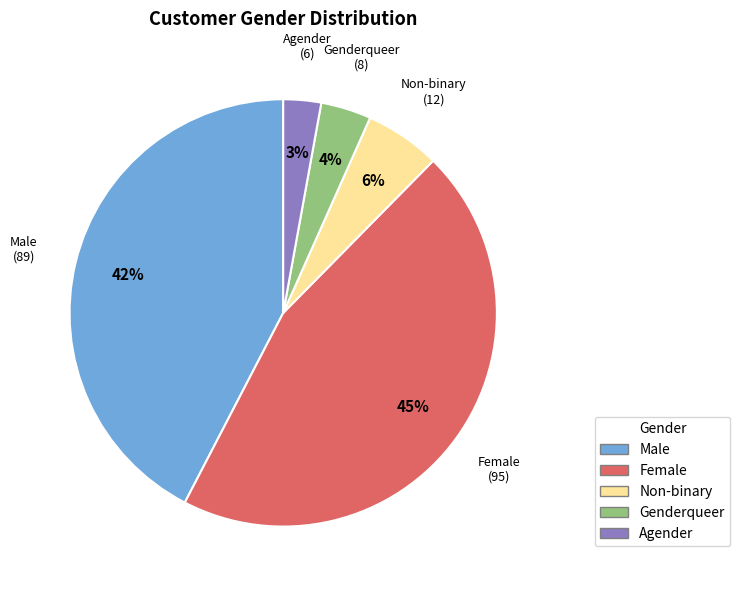

Is it true that Genderqueer is 12% of the pie?

False